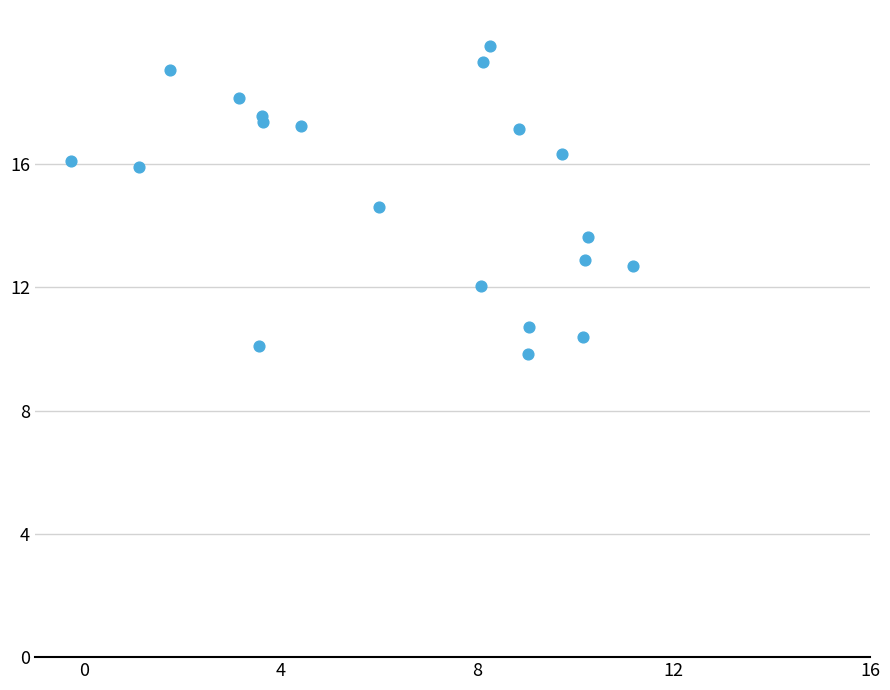

What is the range of X values (max minus min)?

11.4